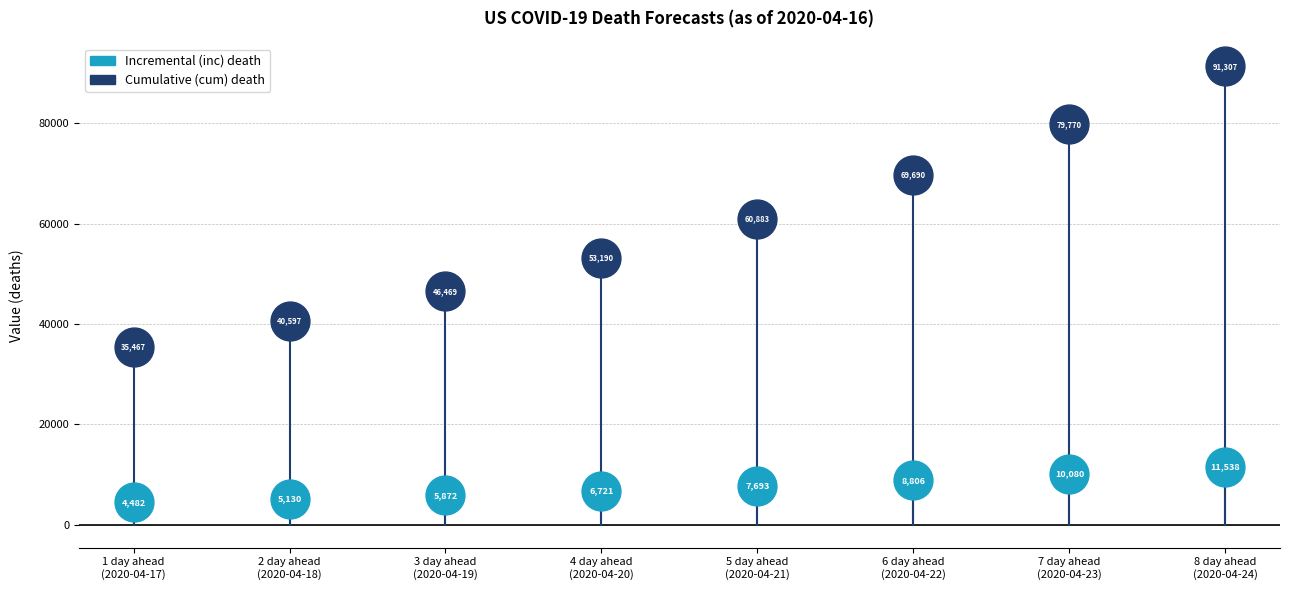

Across all series, what Y value is closest to 47894?

46469